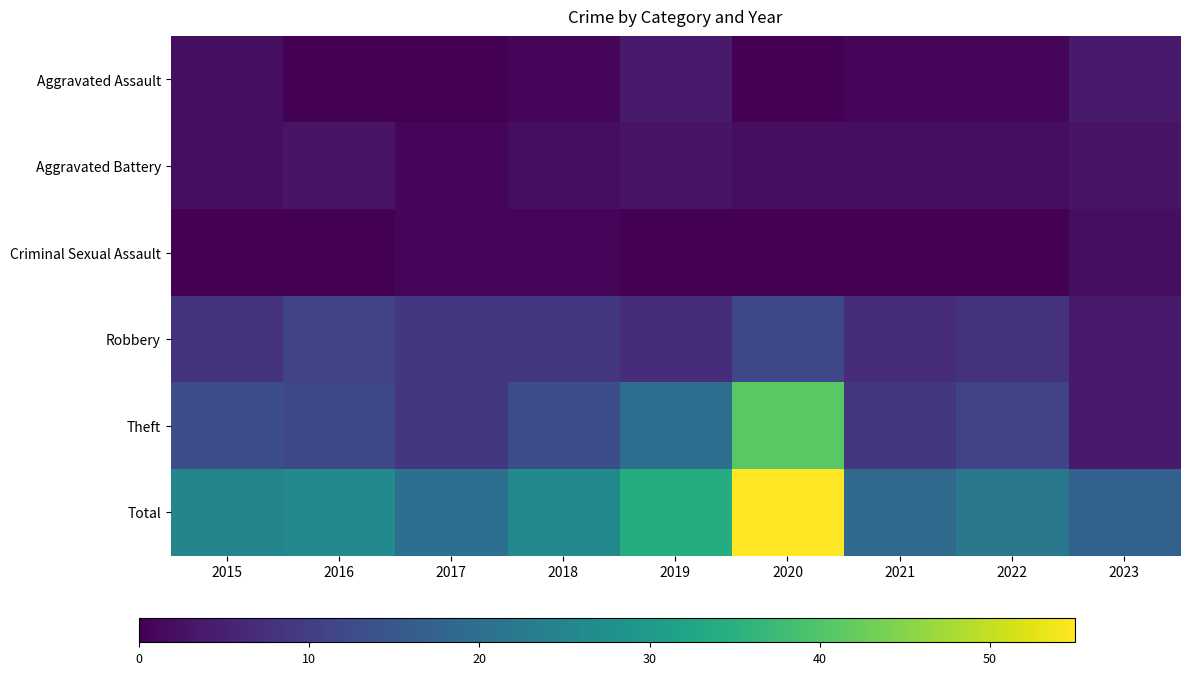

At how many categories does at least one series exceed 16?

9